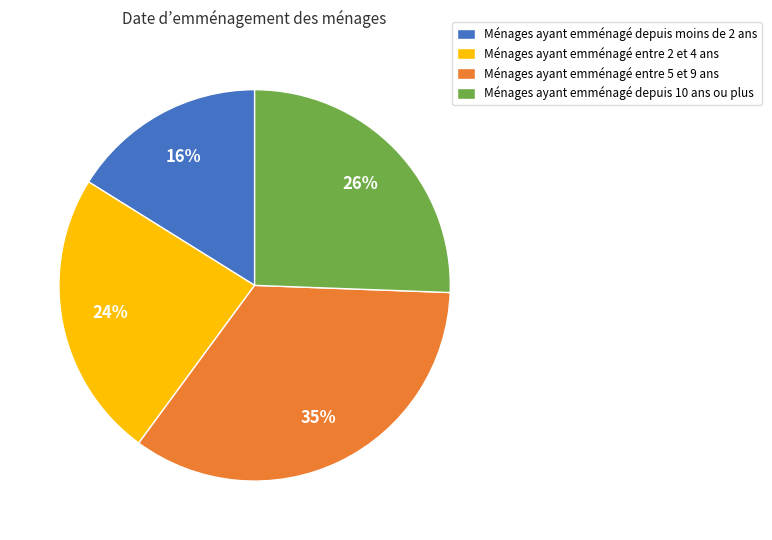

Which category has the smallest portion of the pie?

Ménages ayant emménagé depuis moins de 2 ans